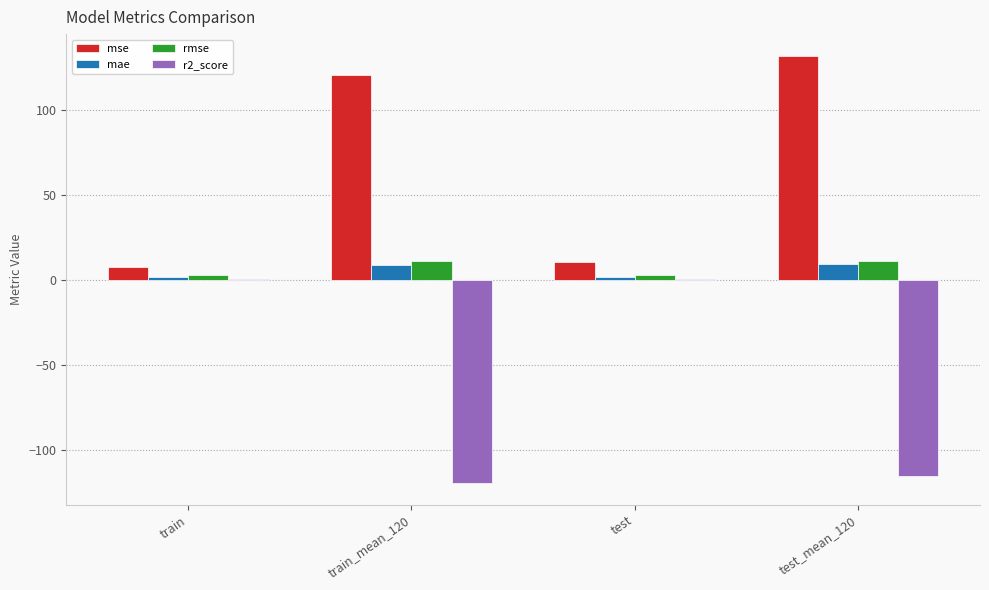

What is the sum of all mse values?

271.3